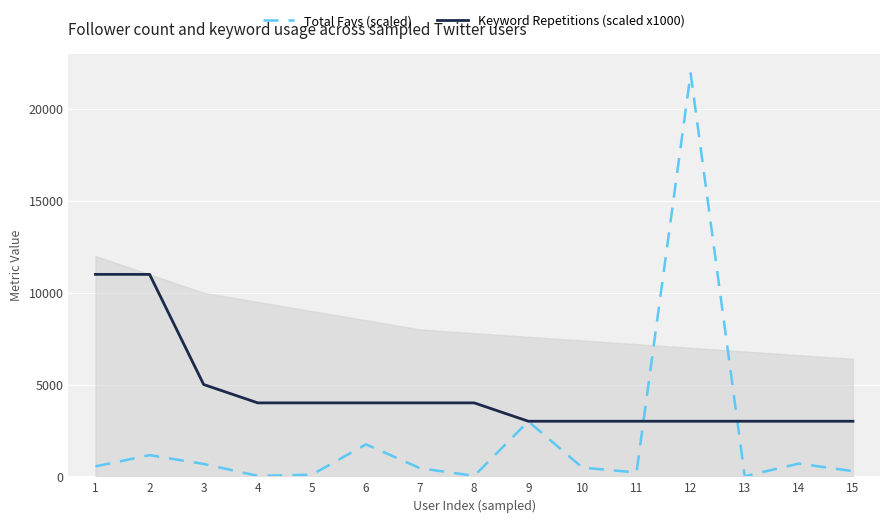

What is the value of the Total Favs (scaled) point at the 3rd from the left?

674